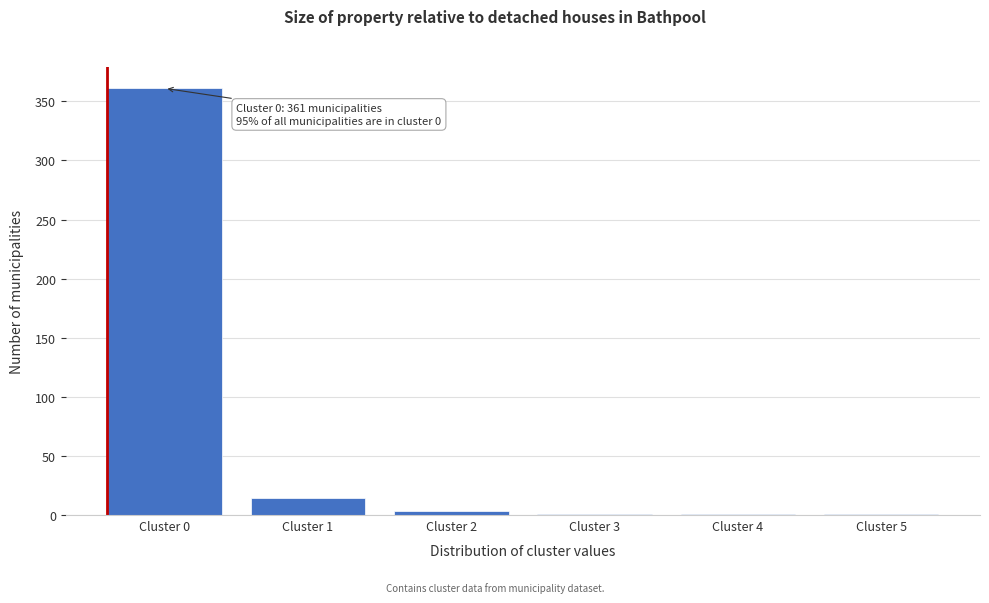

Reading left to right, what are all the values shown in this chart?

Cluster 0=361	Cluster 1=14	Cluster 2=3	Cluster 3=1	Cluster 4=1	Cluster 5=1